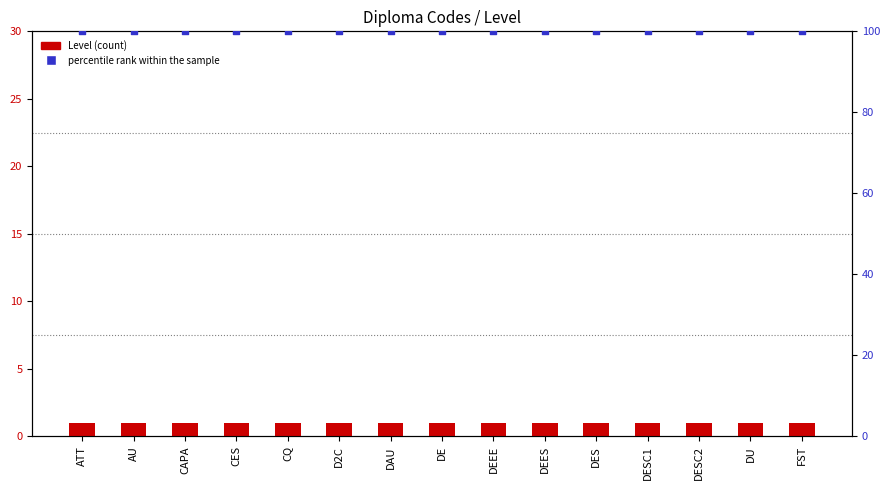

At how many categories does at least one series exceed 19?

15